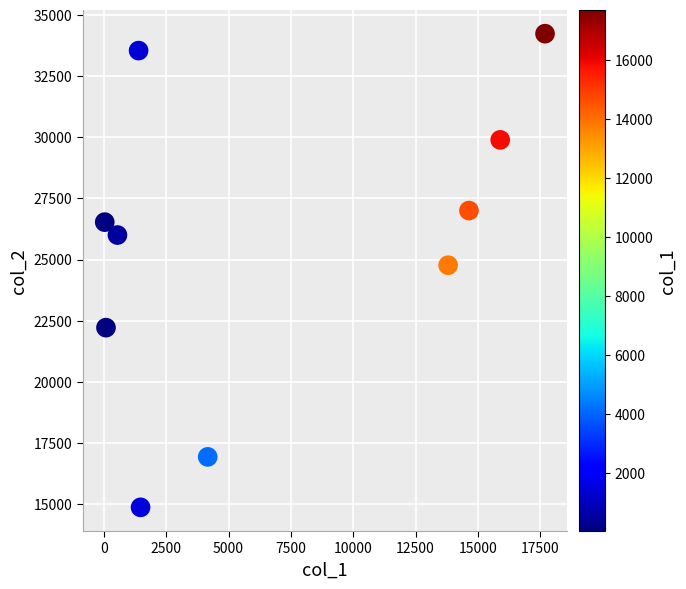

What is the average X value?

6972